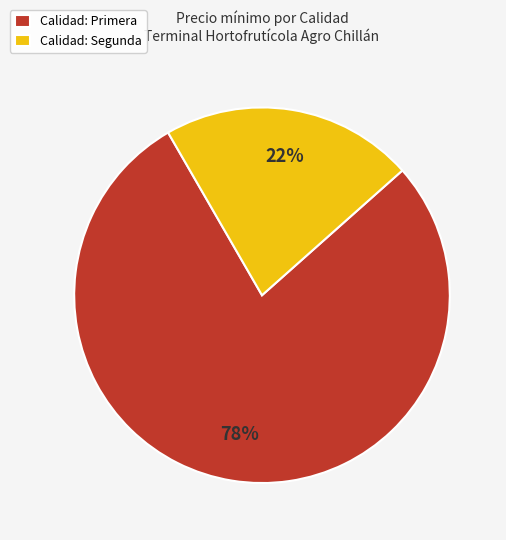

What is the smallest slice in the pie chart?

Calidad: Segunda